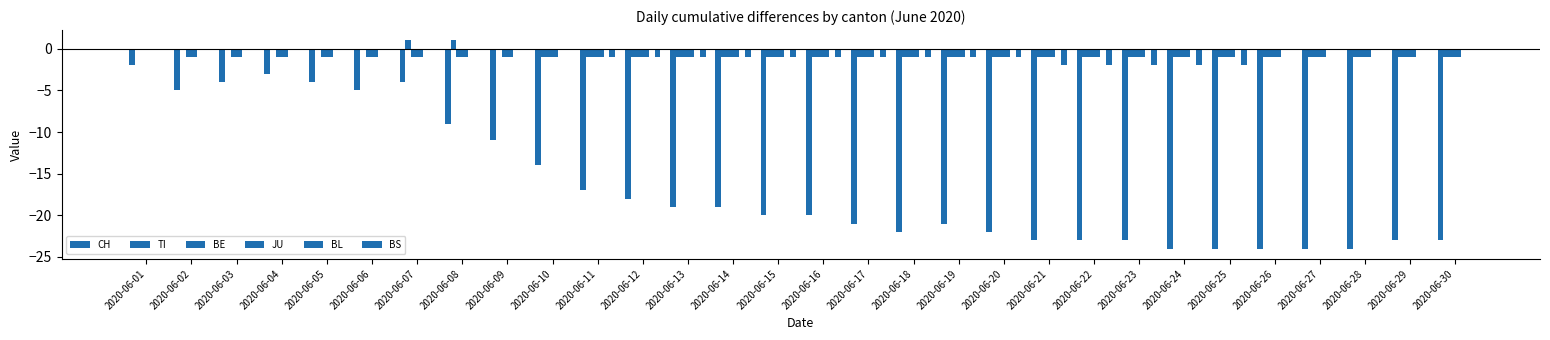

The TI series shows -1 at 2020-06-15. True or false?

True